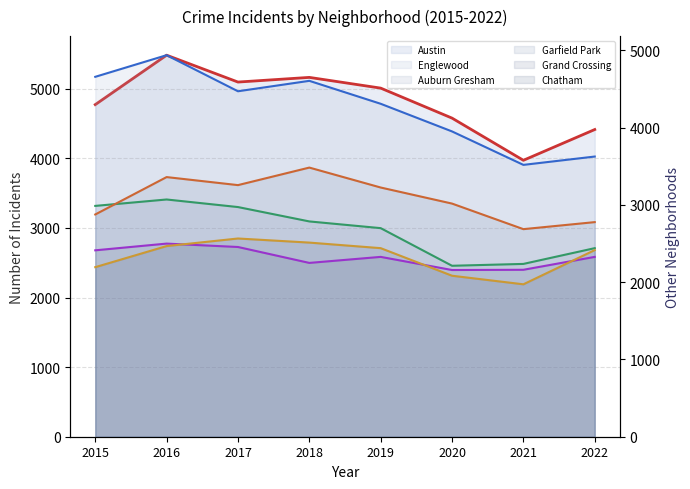

How many intersections are there between Chatham (line) and Grand Crossing (line)?

3